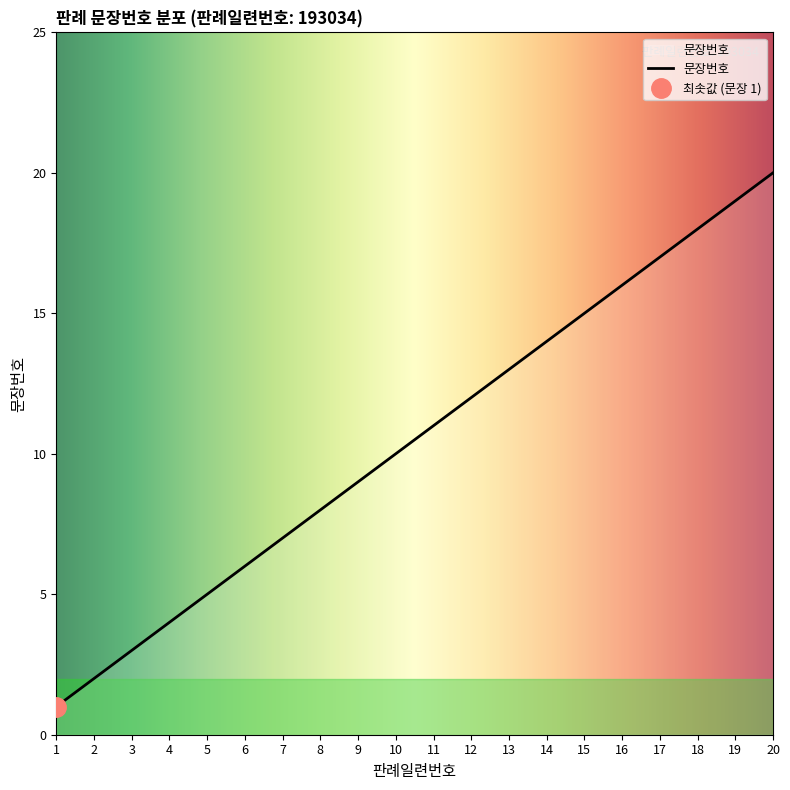

Reading left to right, list all the values displayed in this chart.

1=1	2=2	3=3	4=4	5=5	6=6	7=7	8=8	9=9	10=10	11=11	12=12	13=13	14=14	15=15	16=16	17=17	18=18	19=19	20=20